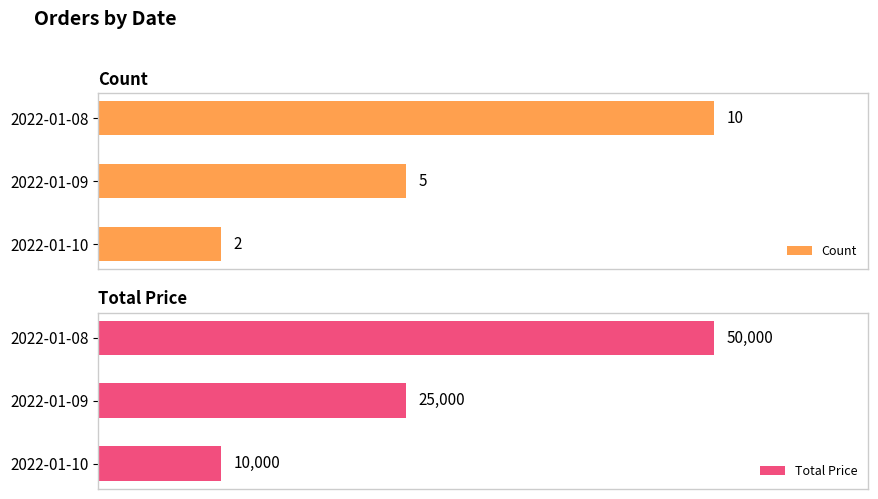

How many bars are there in each group?

2